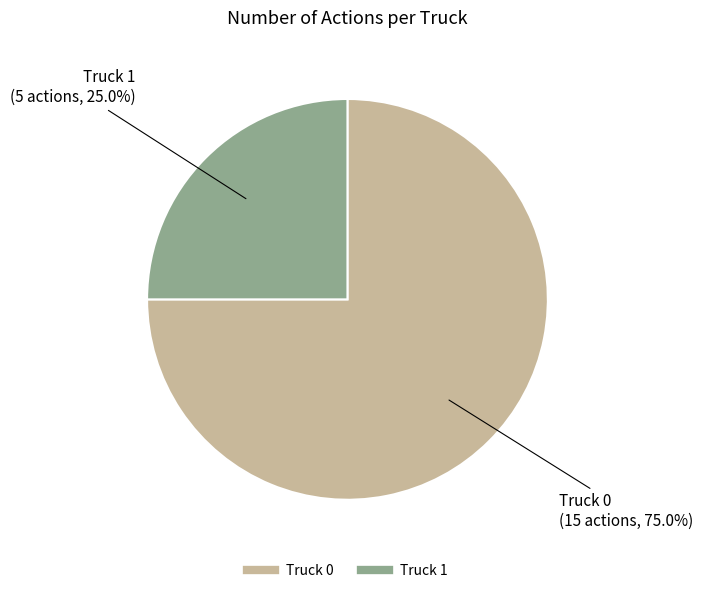

Rank the categories by value from highest to lowest.

Truck 0, Truck 1